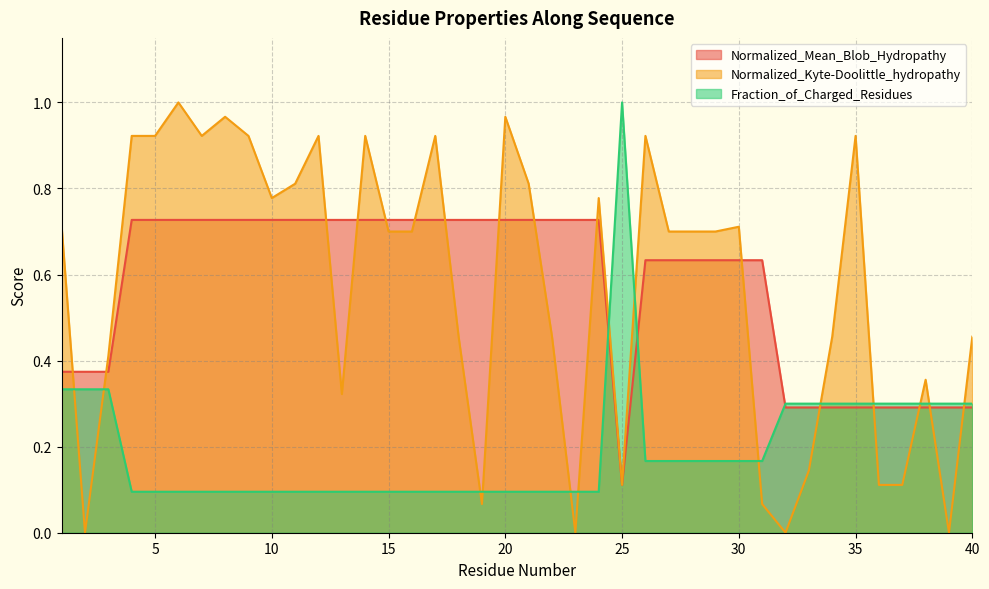

Rank the series by their maximum value, from lowest to highest.

Normalized_Mean_Blob_Hydropathy, Normalized_Kyte-Doolittle_hydropathy, Fraction_of_Charged_Residues